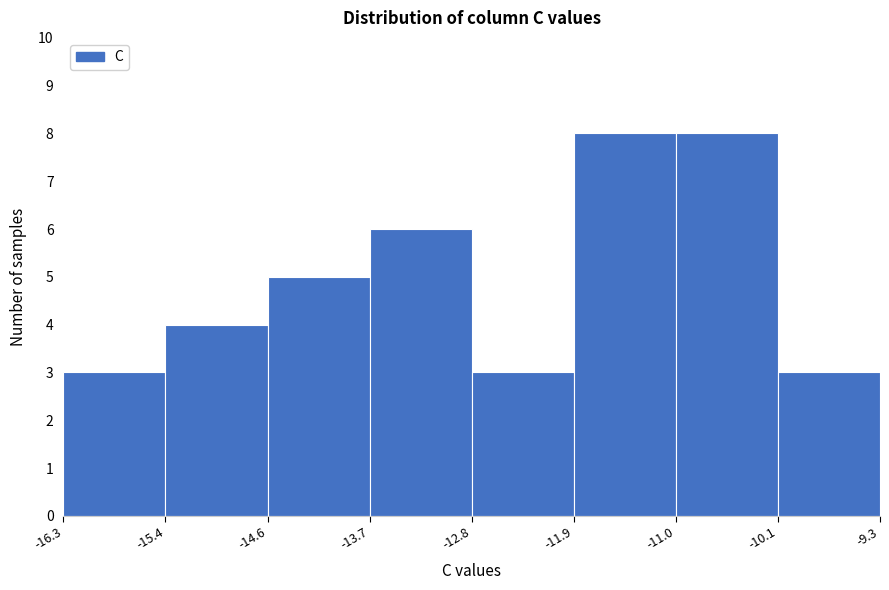

Reading left to right, transcribe this chart: for each bar, give the range it covers on the x-axis and its height. The values are not printed on the chart, so give them approximately, as read against the axis.

-16.3 to -15.4: 3
-15.4 to -14.6: 4
-14.6 to -13.7: 5
-13.7 to -12.8: 6
-12.8 to -11.9: 3
-11.9 to -11.0: 8
-11.0 to -10.1: 8
-10.1 to -9.3: 3